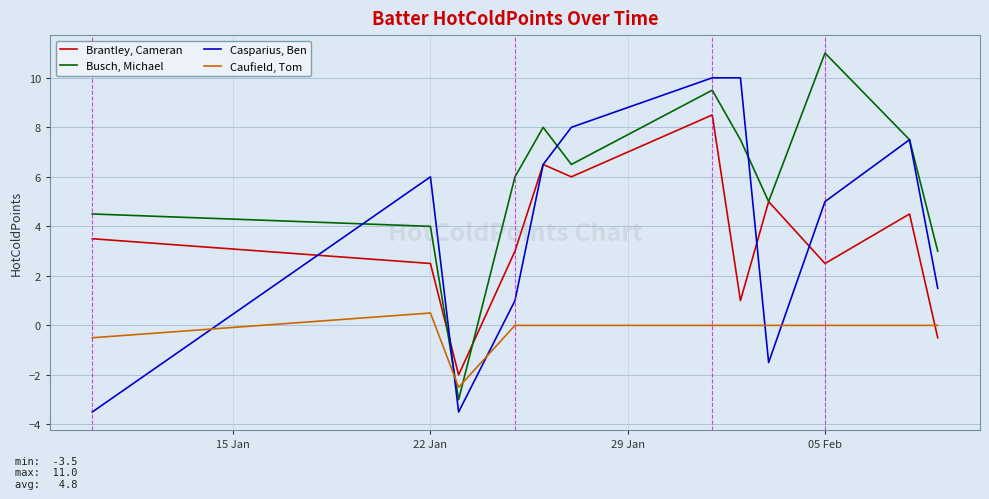

Rank the series by their maximum value, from highest to lowest.

Busch, Michael, Casparius, Ben, Brantley, Cameran, Caufield, Tom